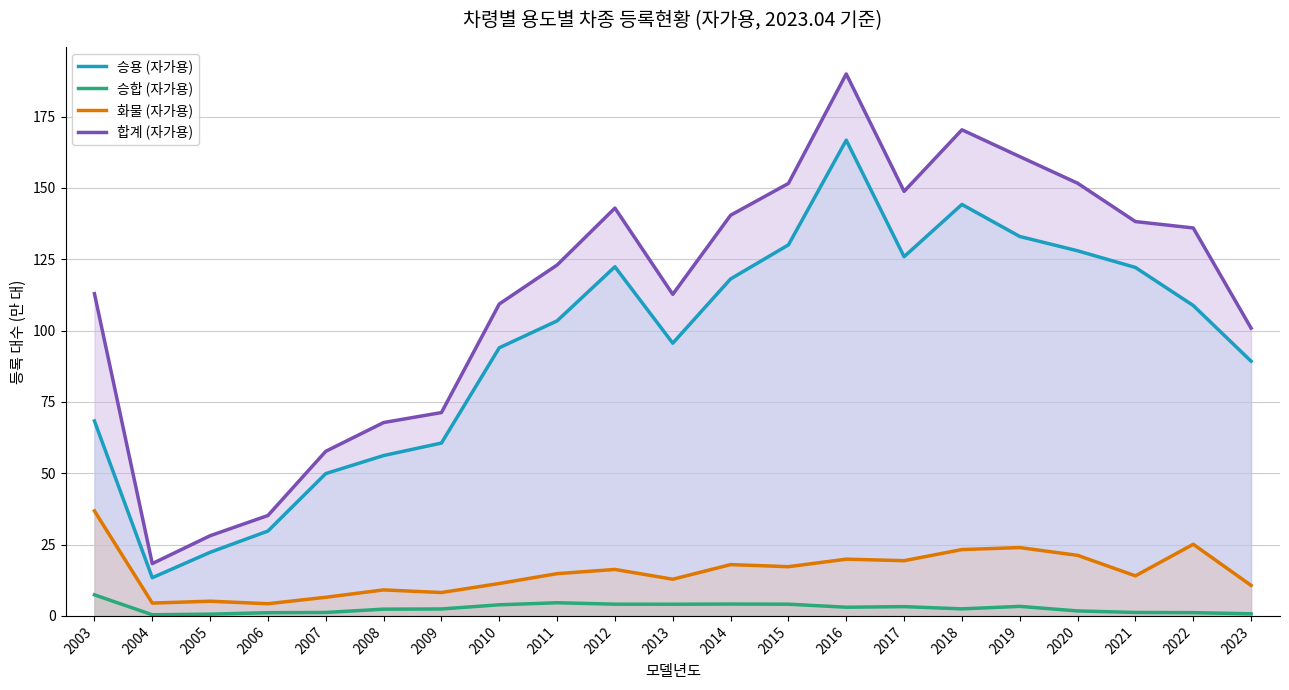

At which label does 합계 (자가용) reach its minimum?

2004